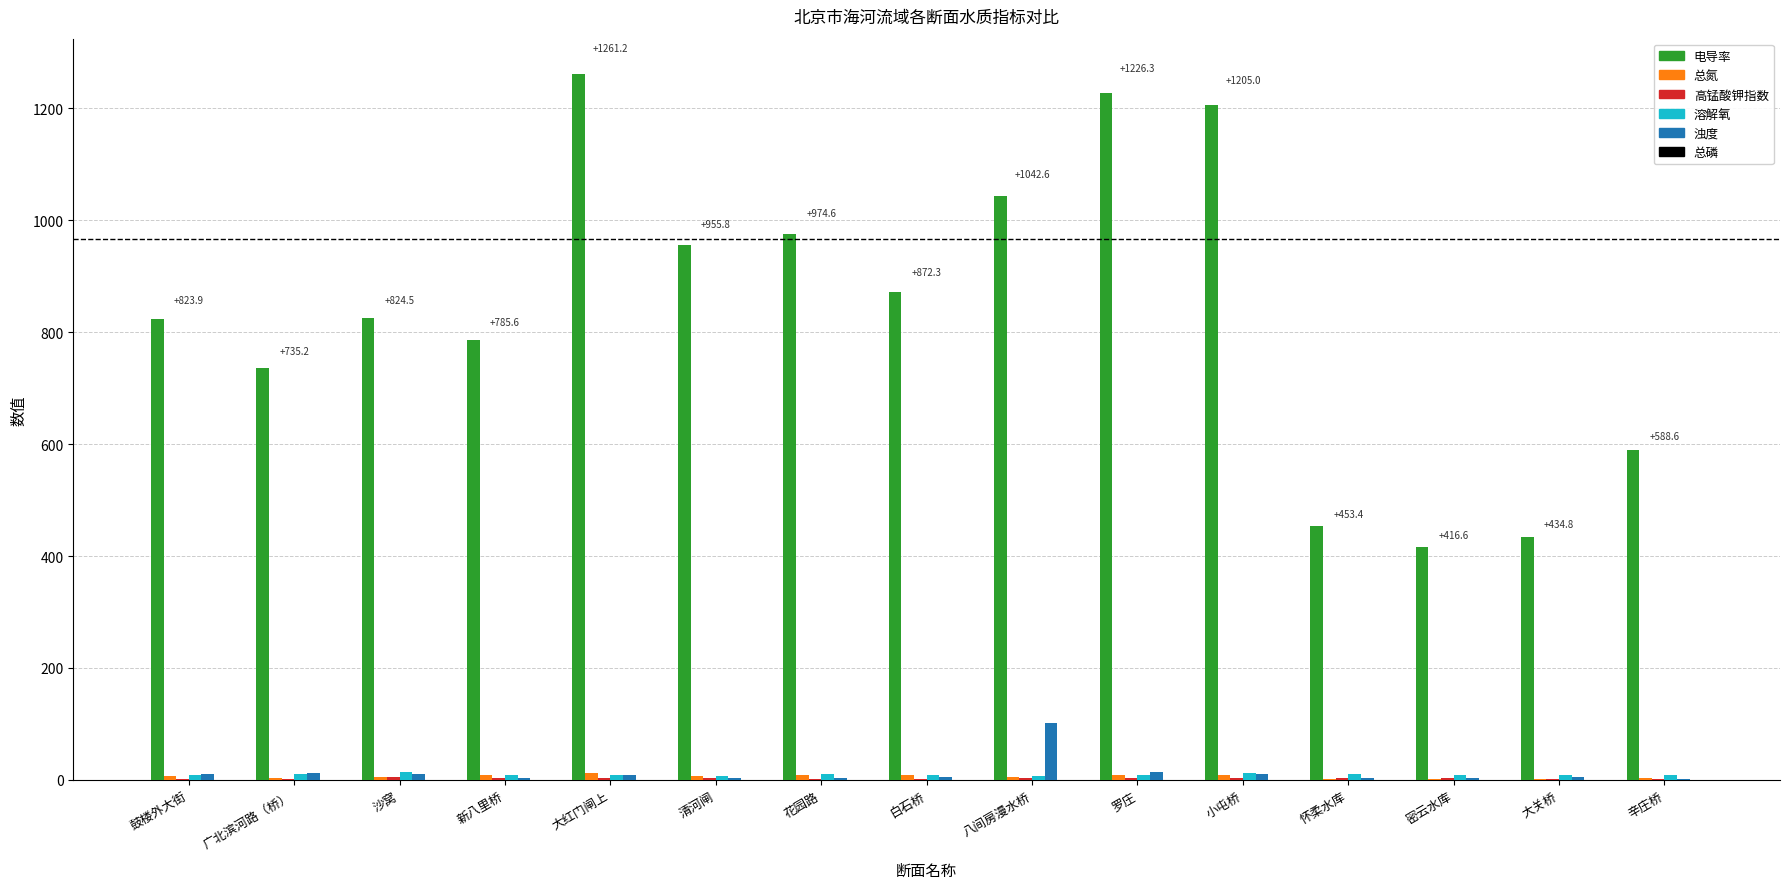

The 溶解氧 series shows 10.1 at 花园路. True or false?

True